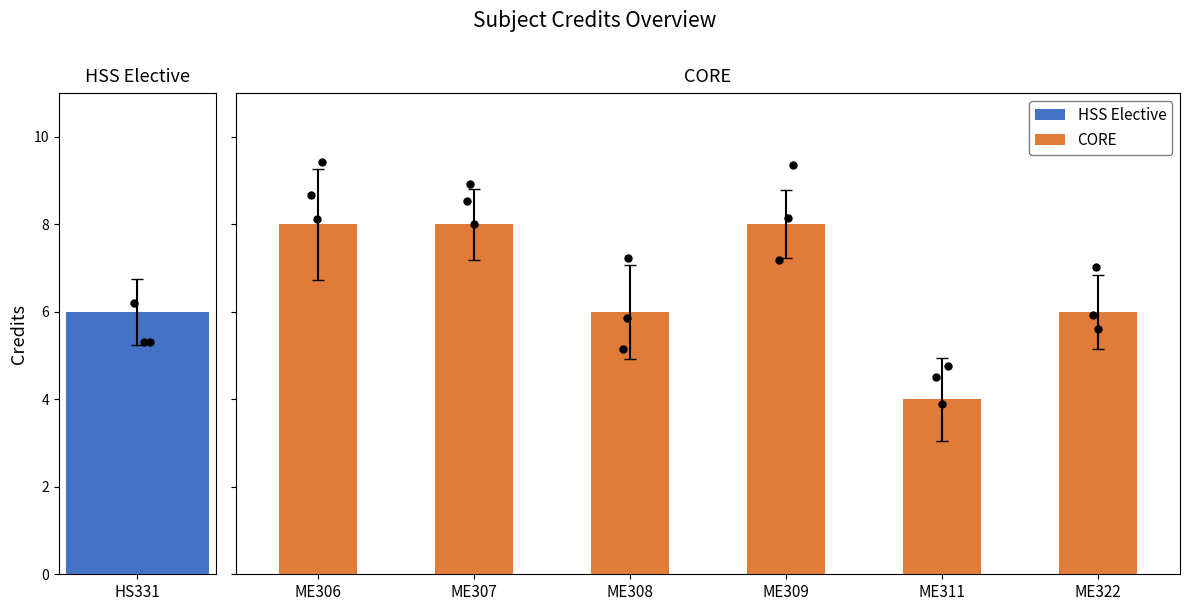

Approximately how many times larger is the value at ME309 compared to ME306?

1.0